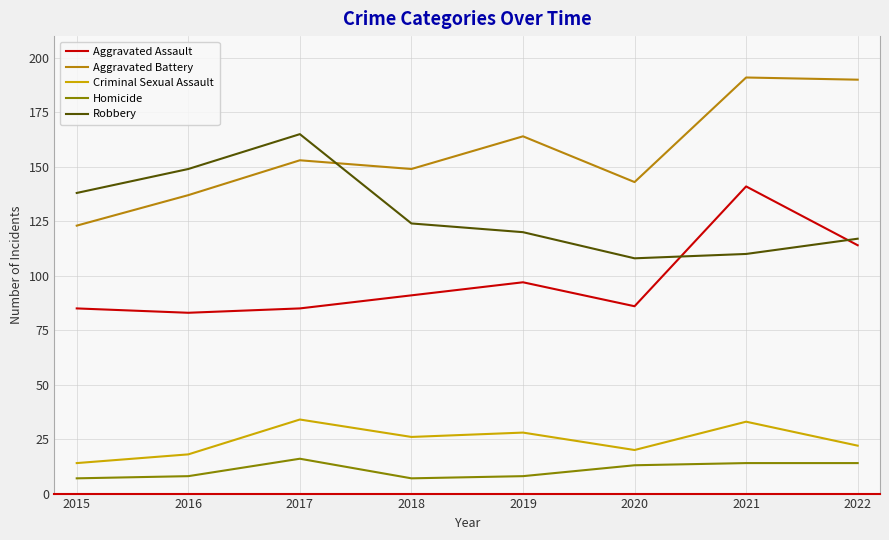

List the series in order of their peak value, lowest first.

Homicide, Criminal Sexual Assault, Aggravated Assault, Robbery, Aggravated Battery